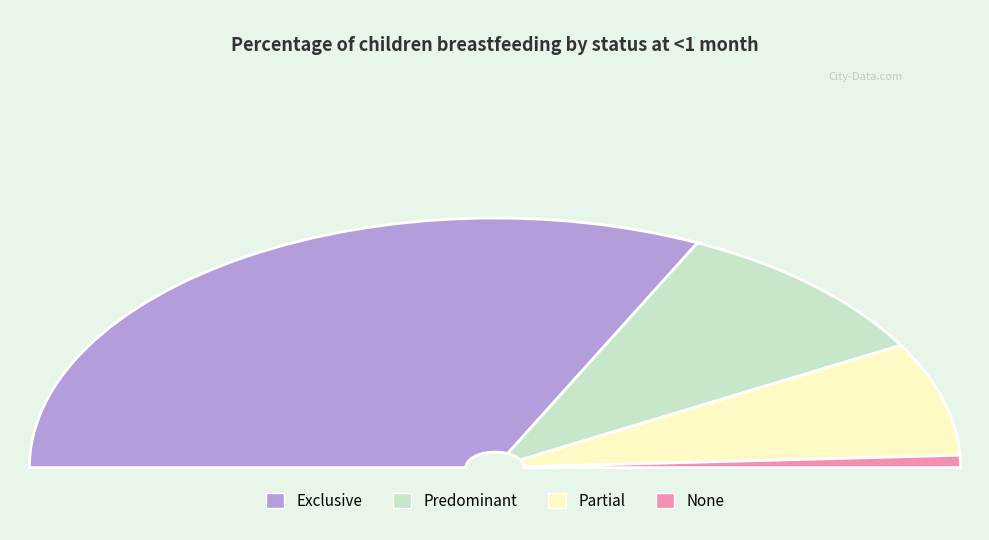

Which slice is the largest?

Exclusive